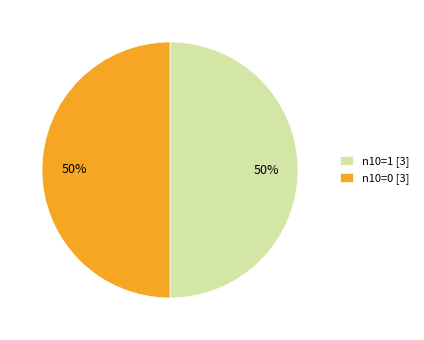

What percentage is the n10=1 [3] slice, to the nearest percent?

50%